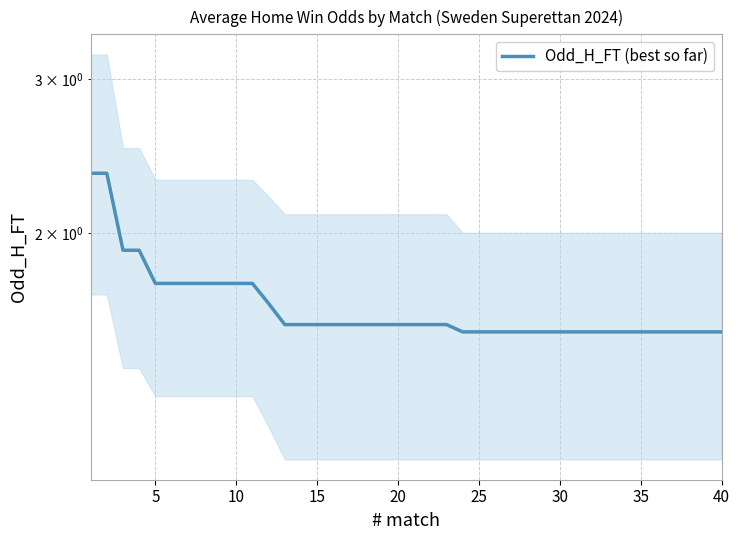

What is the average value?

1.6